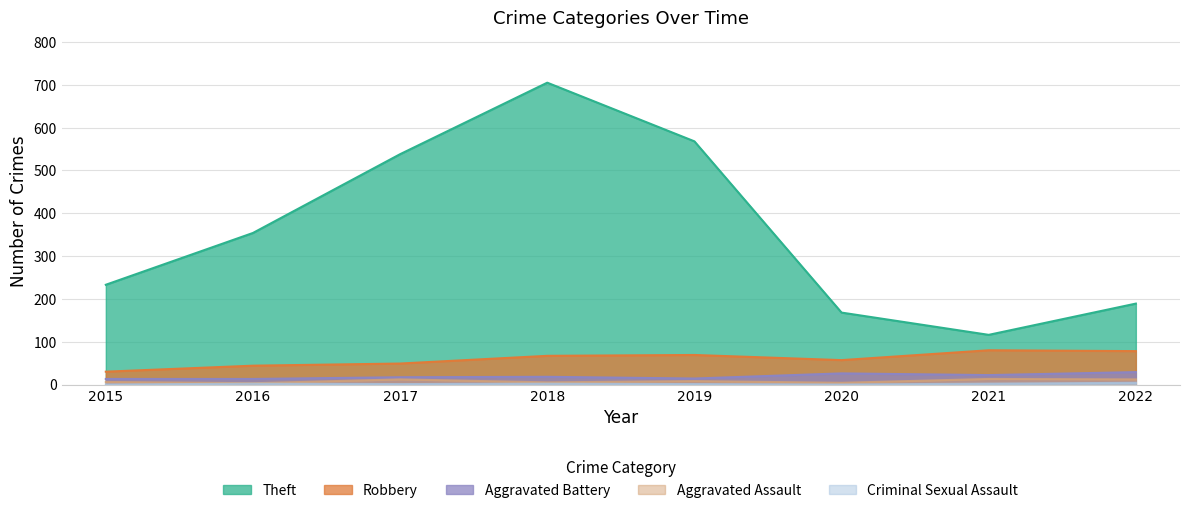

Does the chart have visible grid lines?

Yes